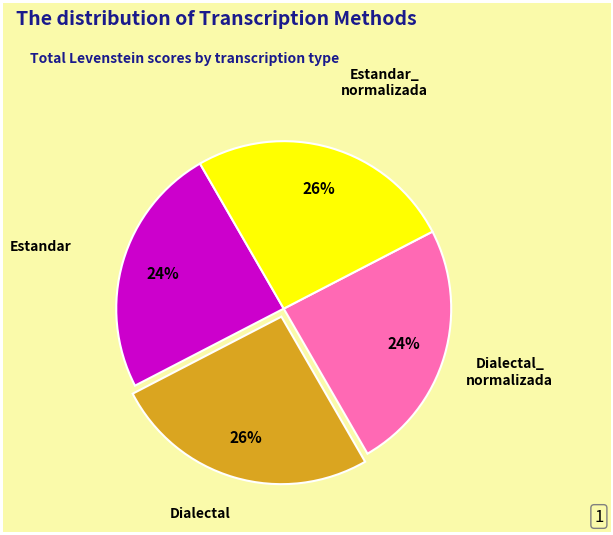

To the nearest percent, what is the average slice percentage?

25%